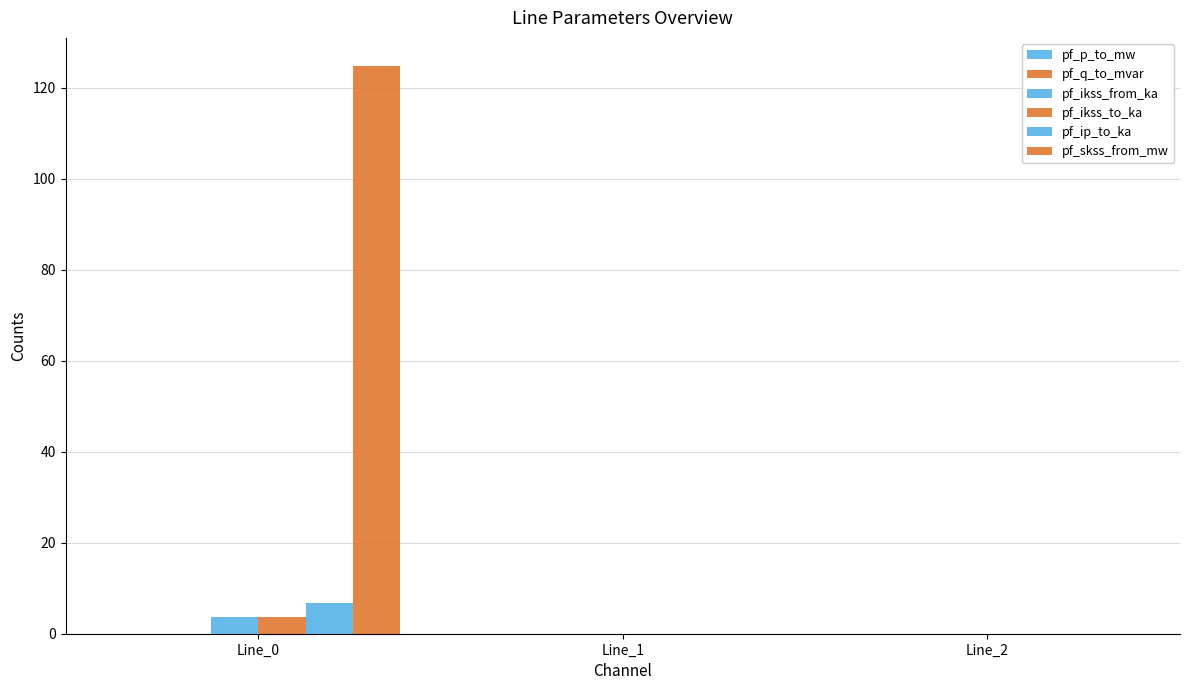

The value of pf_skss_from_mw at Line_2 is 83.7. True or false?

False